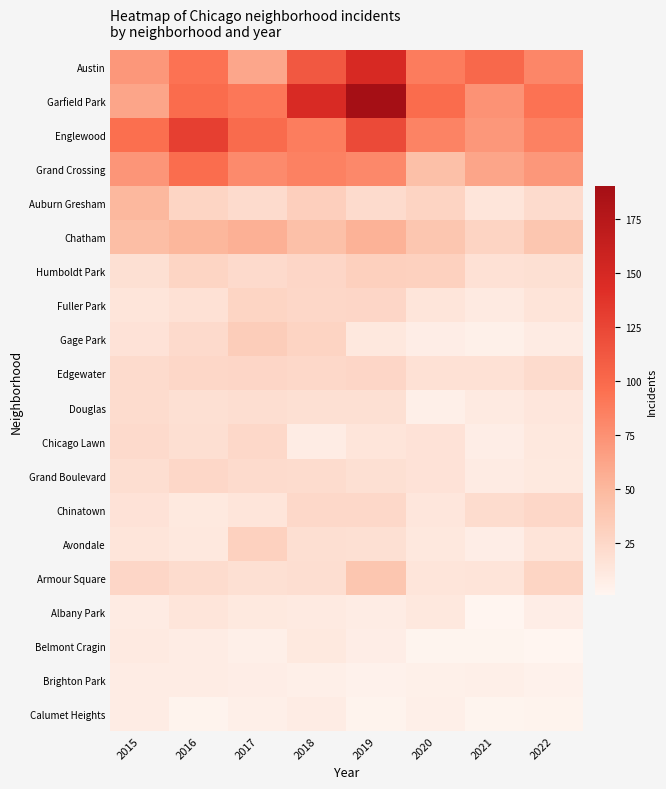

Reading left to right, extract all data points from this chart.

Austin: 2015=71	2016=94	2017=61	2018=112	2019=148	2020=88	2021=101	2022=81
Garfield Park: 2015=62	2016=98	2017=91	2018=147	2019=190	2020=98	2021=74	2022=94
Englewood: 2015=96	2016=130	2017=99	2018=87	2019=122	2020=83	2021=71	2022=85
Grand Crossing: 2015=72	2016=97	2017=79	2018=85	2019=80	2020=44	2021=62	2022=71
Auburn Gresham: 2015=50	2016=27	2017=22	2018=32	2019=22	2020=28	2021=14	2022=22
Chatham: 2015=46	2016=51	2017=55	2018=44	2019=54	2020=39	2021=28	2022=39
Humboldt Park: 2015=18	2016=27	2017=23	2018=26	2019=31	2020=30	2021=17	2022=18
Fuller Park: 2015=14	2016=17	2017=27	2018=25	2019=26	2020=14	2021=10	2022=15
Gage Park: 2015=16	2016=23	2017=33	2018=28	2019=12	2020=7	2021=5	2022=9
Edgewater: 2015=22	2016=25	2017=26	2018=24	2019=26	2020=17	2021=17	2022=22
Douglas: 2015=21	2016=18	2017=20	2018=18	2019=18	2020=6	2021=10	2022=13
Chicago Lawn: 2015=23	2016=19	2017=24	2018=8	2019=14	2020=16	2021=7	2022=12
Grand Boulevard: 2015=20	2016=25	2017=22	2018=21	2019=18	2020=16	2021=9	2022=11
Chinatown: 2015=16	2016=11	2017=14	2018=24	2019=24	2020=13	2021=21	2022=25
Avondale: 2015=14	2016=12	2017=30	2018=19	2019=18	2020=12	2021=7	2022=15
Armour Square: 2015=26	2016=21	2017=18	2018=20	2019=39	2020=14	2021=15	2022=27
Albany Park: 2015=9	2016=14	2017=11	2018=10	2019=8	2020=12	2021=1	2022=7
Belmont Cragin: 2015=10	2016=8	2017=6	2018=11	2019=7	2020=2	2021=2	2022=1
Brighton Park: 2015=8	2016=8	2017=7	2018=6	2019=4	2020=5	2021=6	2022=4
Calumet Heights: 2015=8	2016=3	2017=6	2018=8	2019=3	2020=6	2021=2	2022=3